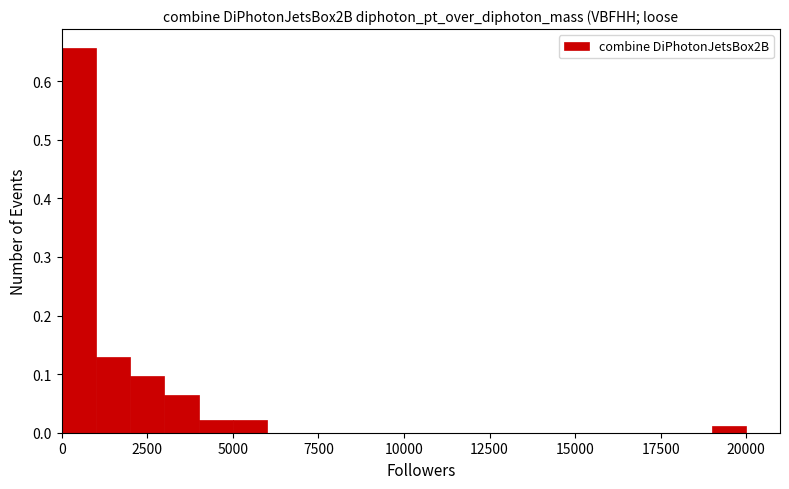

Around what value on the x-axis is the tallest bar? Give the approximate position of its centre, as read against the axis.

500